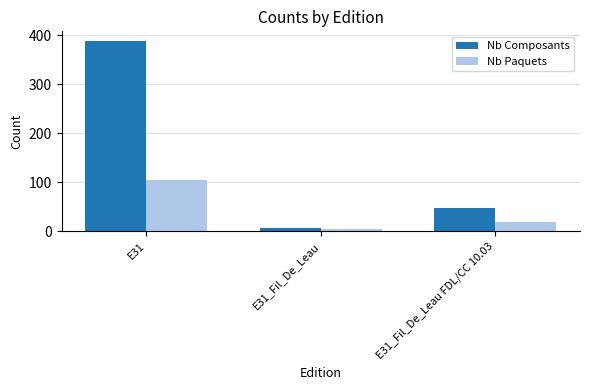

What position from the right is E31_Fil_De_Leau FDL/CC 10.03?

1